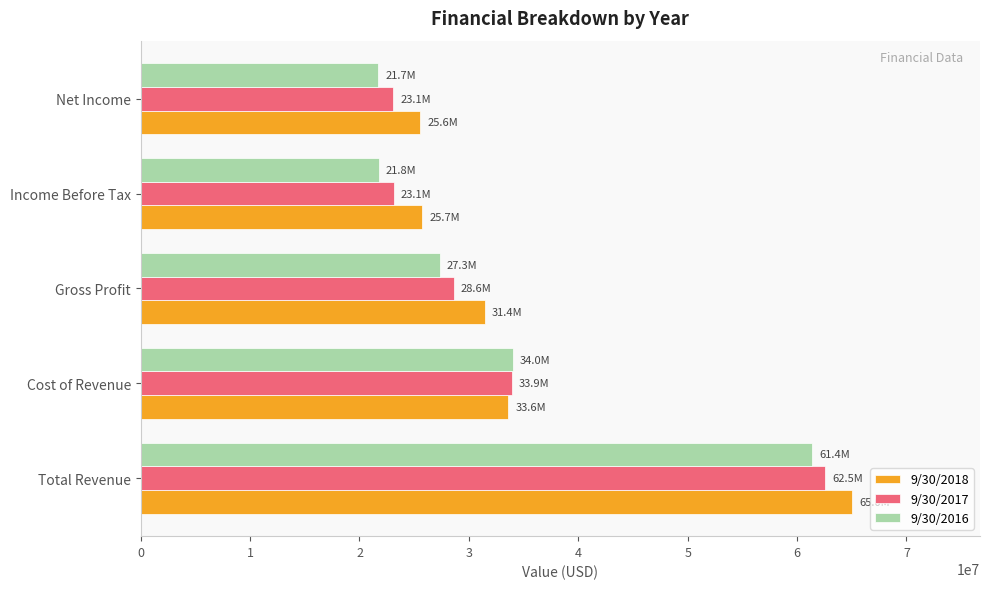

What is the smallest value displayed?

21700784